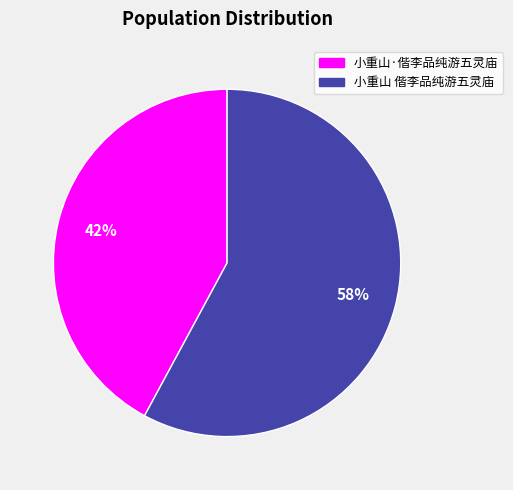

The 小重山·偕李品纯游五灵庙 slice represents 56% of the pie. True or false?

False